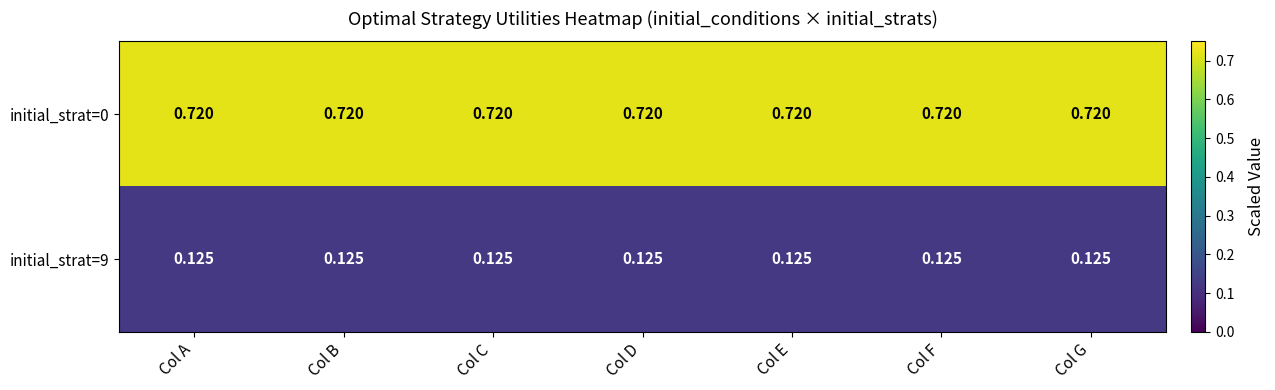

Is the value of initial_strat=0 at Col A greater than the value of initial_strat=9 at Col E?

Yes